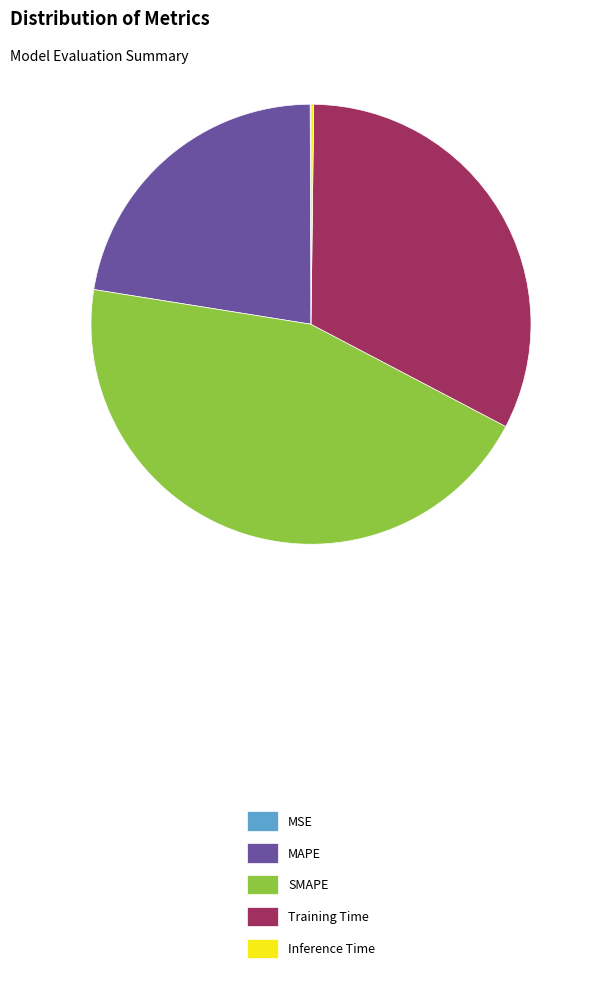

Is it true that Training Time is 26% of the pie?

False